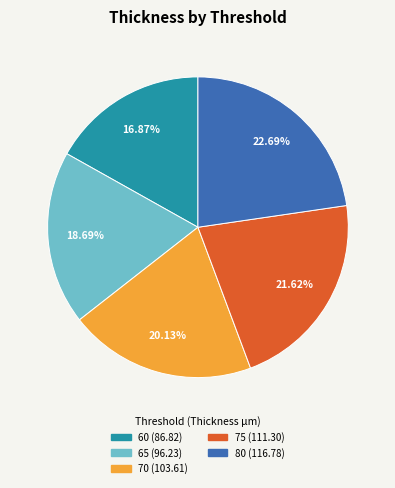

What is the ratio of the value at 65 to the value at 80?

0.8